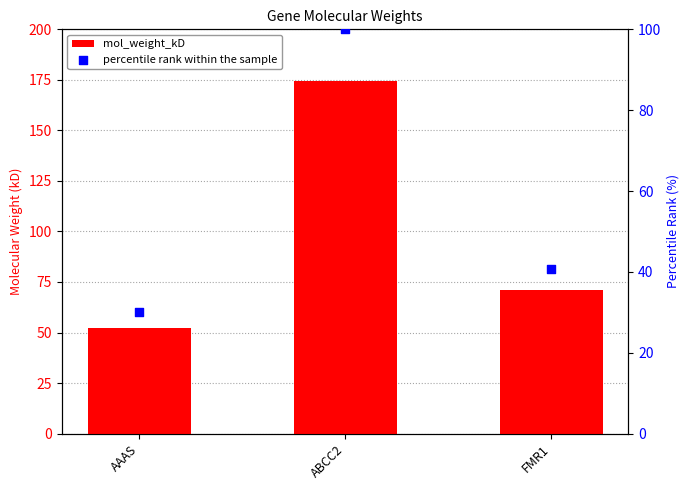

Which series contains the highest Y value?

mol_weight_kD